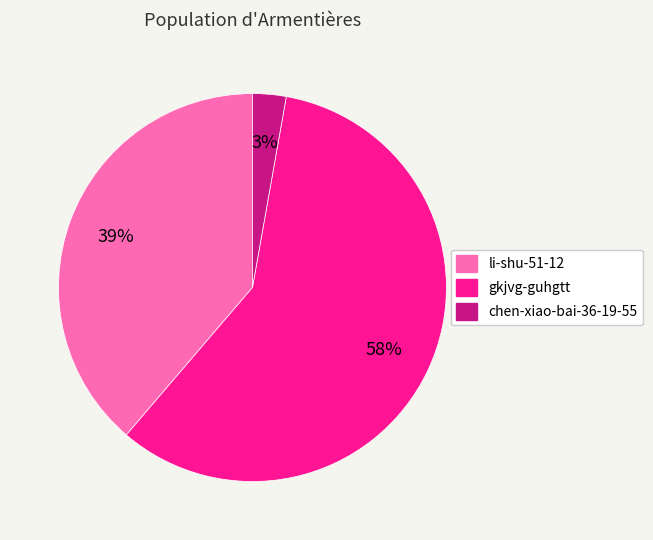

What is the ratio of the value at li-shu-51-12 to the value at gkjvg-guhgtt?

0.7